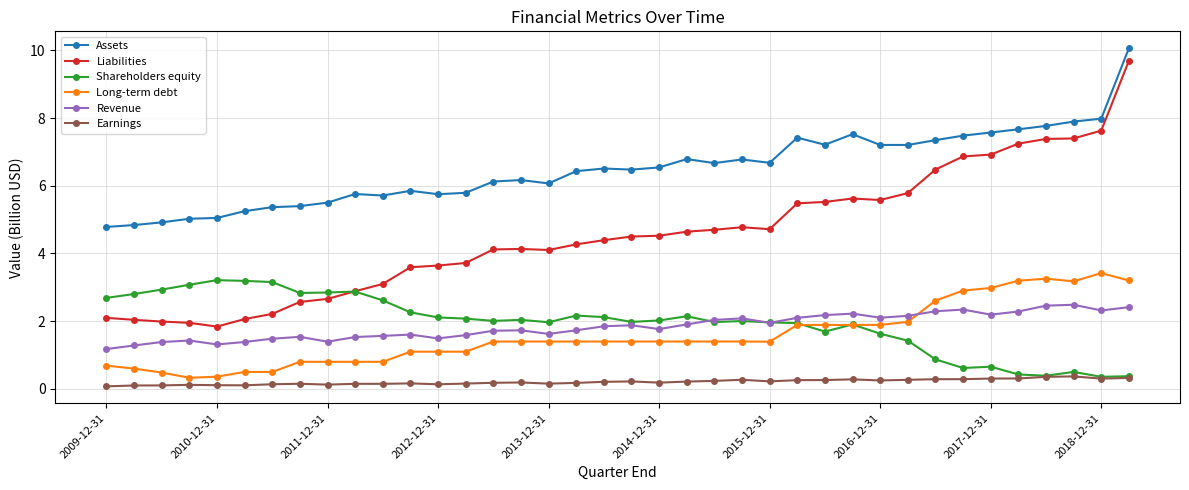

Which series has the largest total across all categories?

Assets